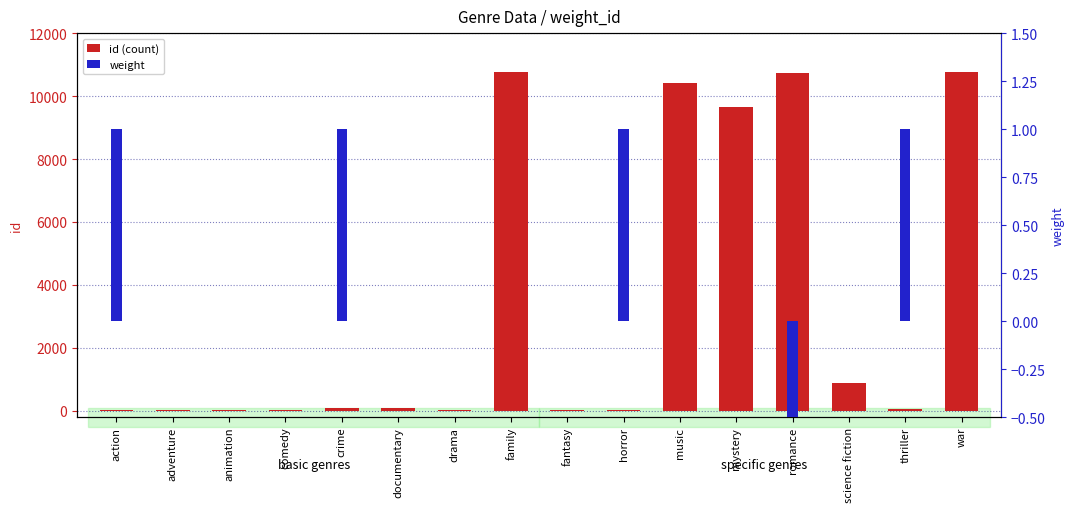

Is it true that weight equals 0 at action?

False